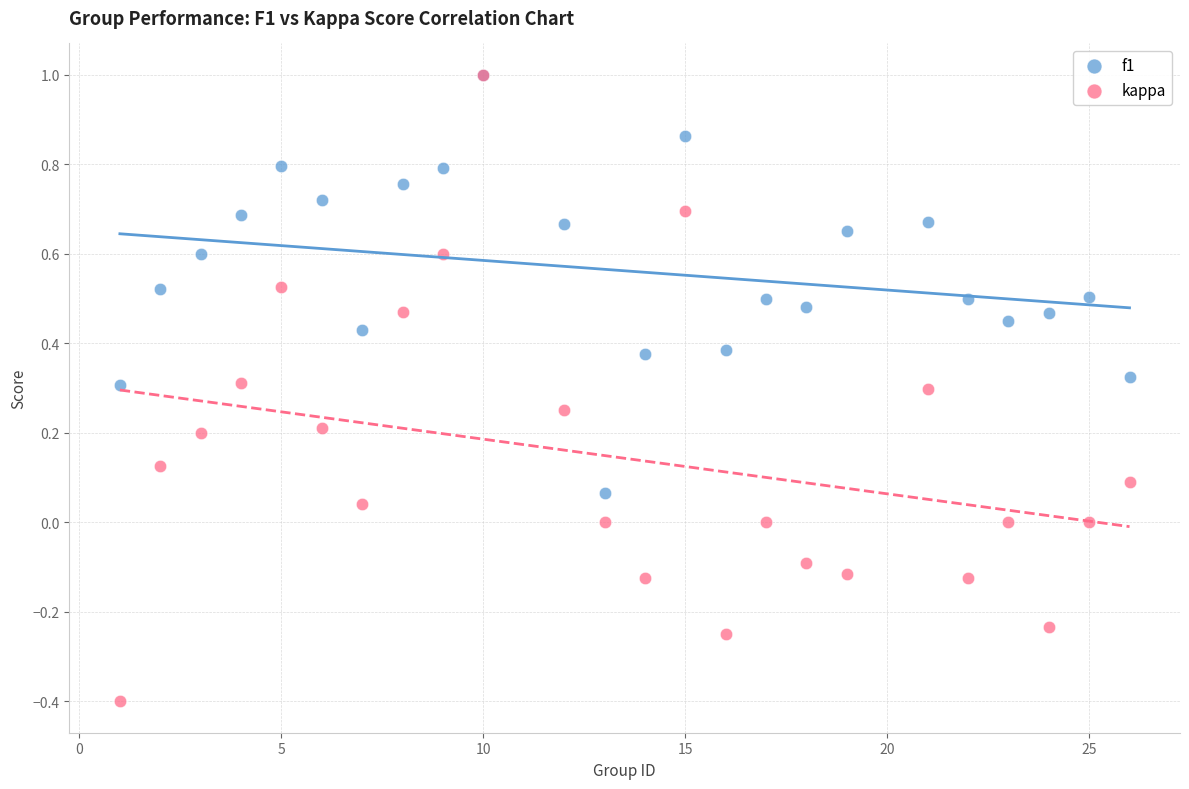

Which series reaches the minimum Y coordinate?

kappa